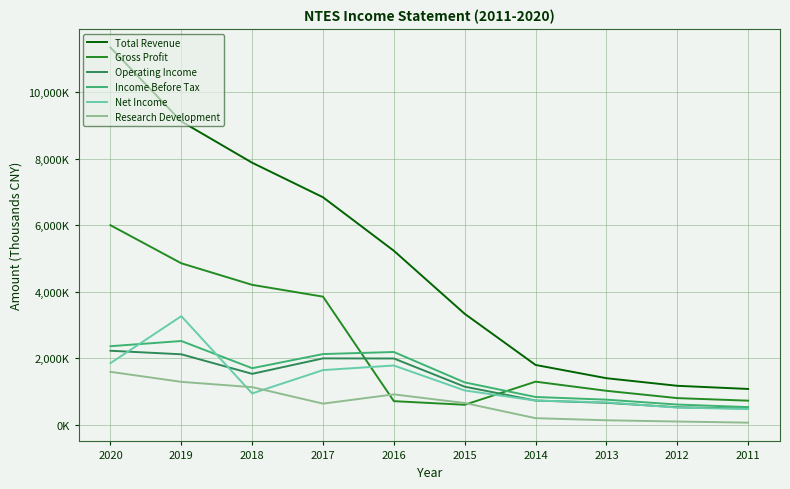

Is this an area chart (filled region under the line)?

No